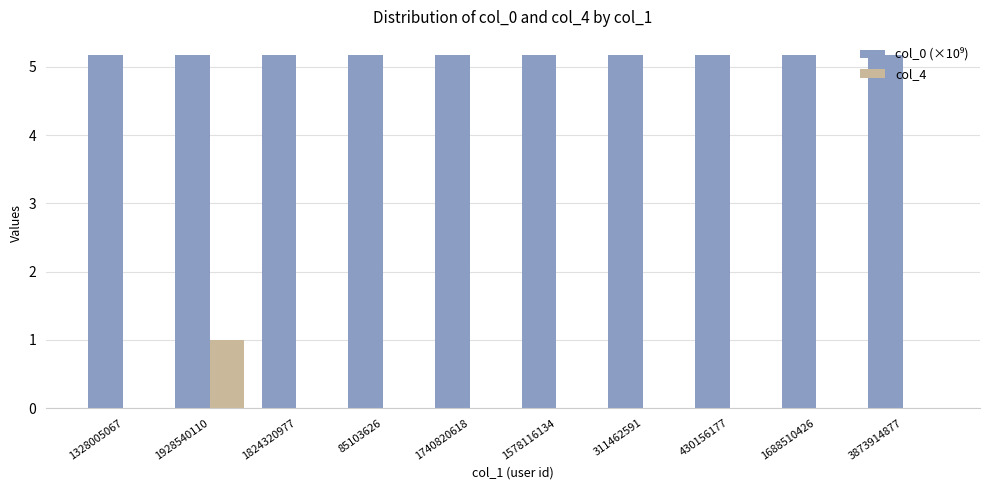

What is the greatest value displayed?

5.2